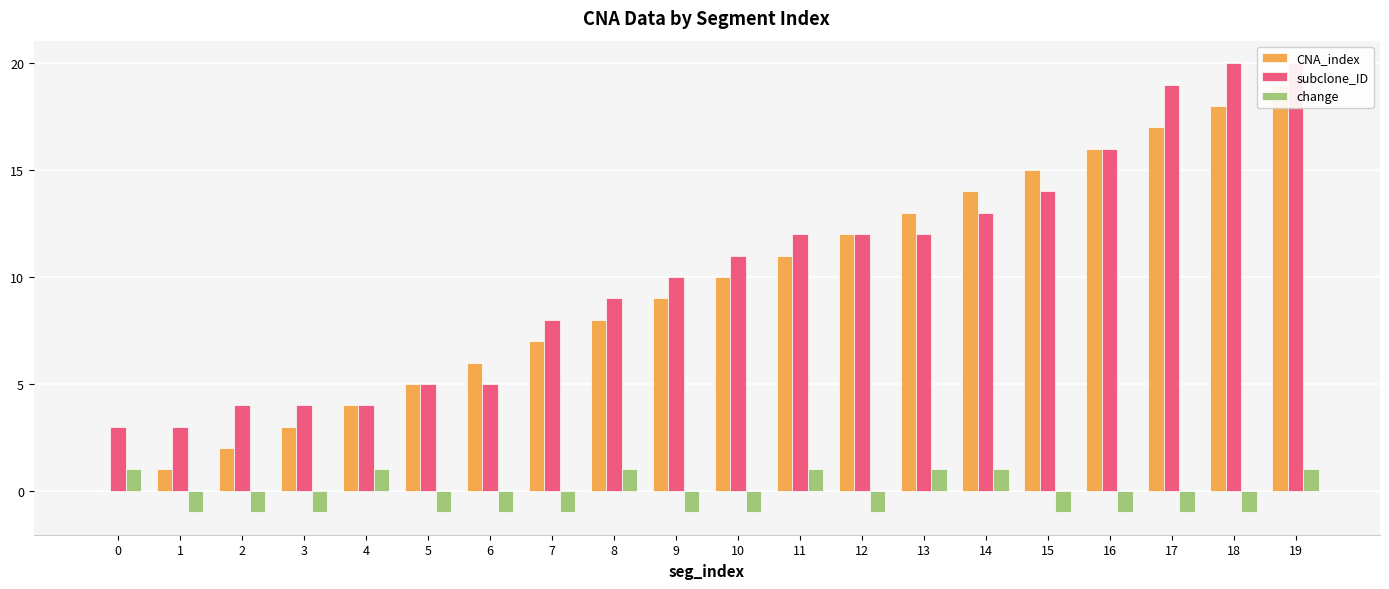

The value of change at 18 is -1. True or false?

True